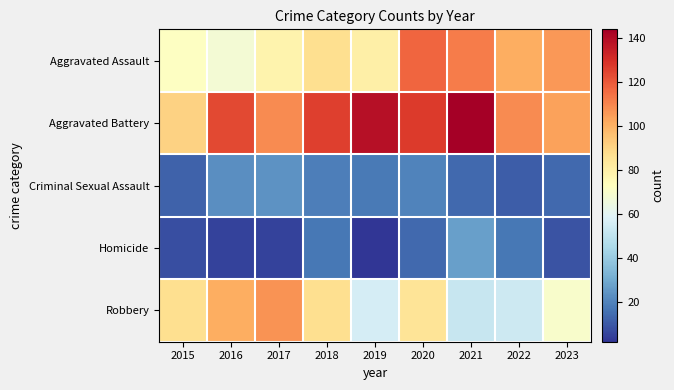

Reading left to right, transcribe all the data shown in this chart.

Aggravated Assault: 2015=72	2016=68	2017=78	2018=87	2019=80	2020=117	2021=112	2022=101	2023=106
Aggravated Battery: 2015=91	2016=124	2017=109	2018=126	2019=139	2020=127	2021=144	2022=109	2023=104
Criminal Sexual Assault: 2015=12	2016=23	2017=24	2018=19	2019=18	2020=20	2021=14	2022=11	2023=14
Homicide: 2015=8	2016=5	2017=5	2018=17	2019=2	2020=14	2021=27	2022=17	2023=9
Robbery: 2015=87	2016=101	2017=107	2018=87	2019=56	2020=85	2021=52	2022=54	2023=70